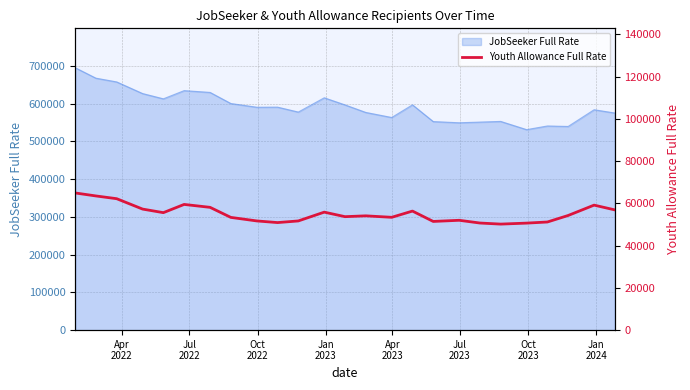

What is the lowest value of the JobSeeker Full Rate series?

531395